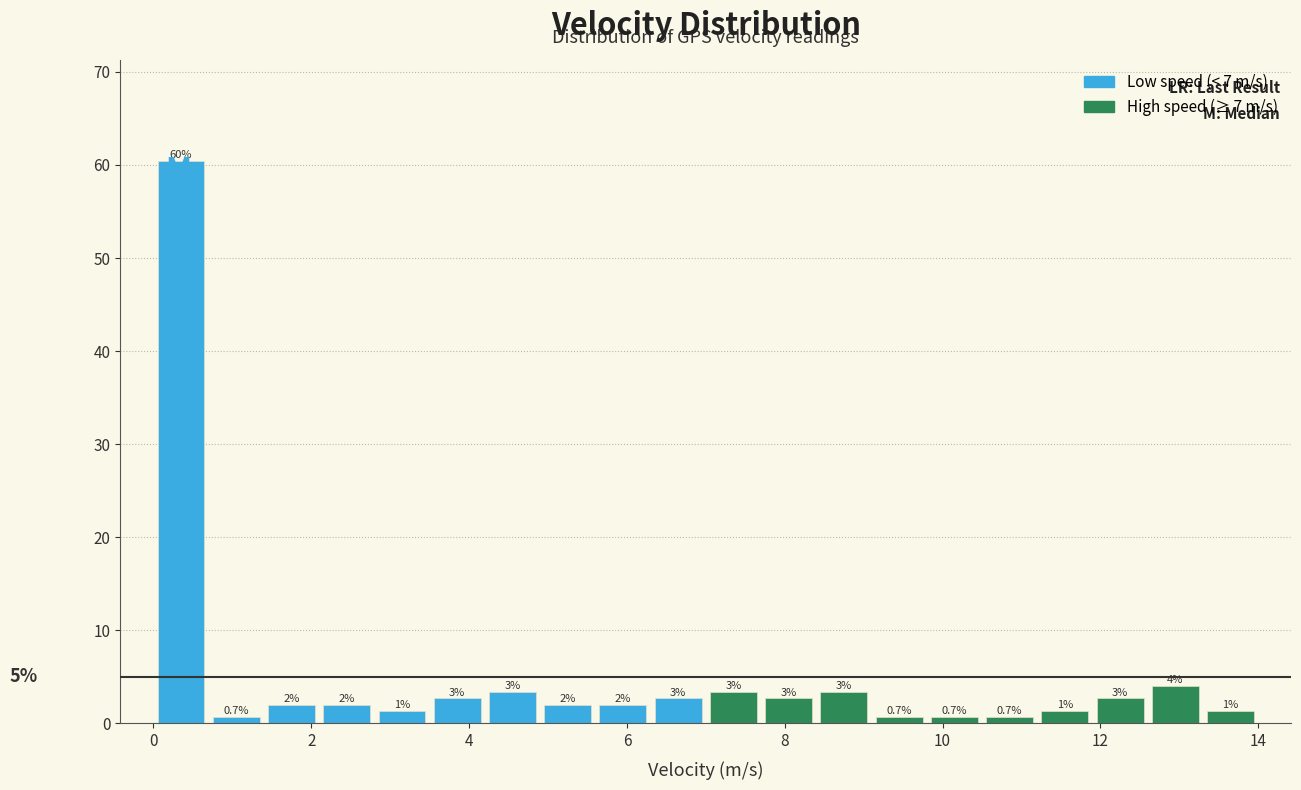

Read against the x-axis, roughly where is the centre of the tallest bar?

0.4